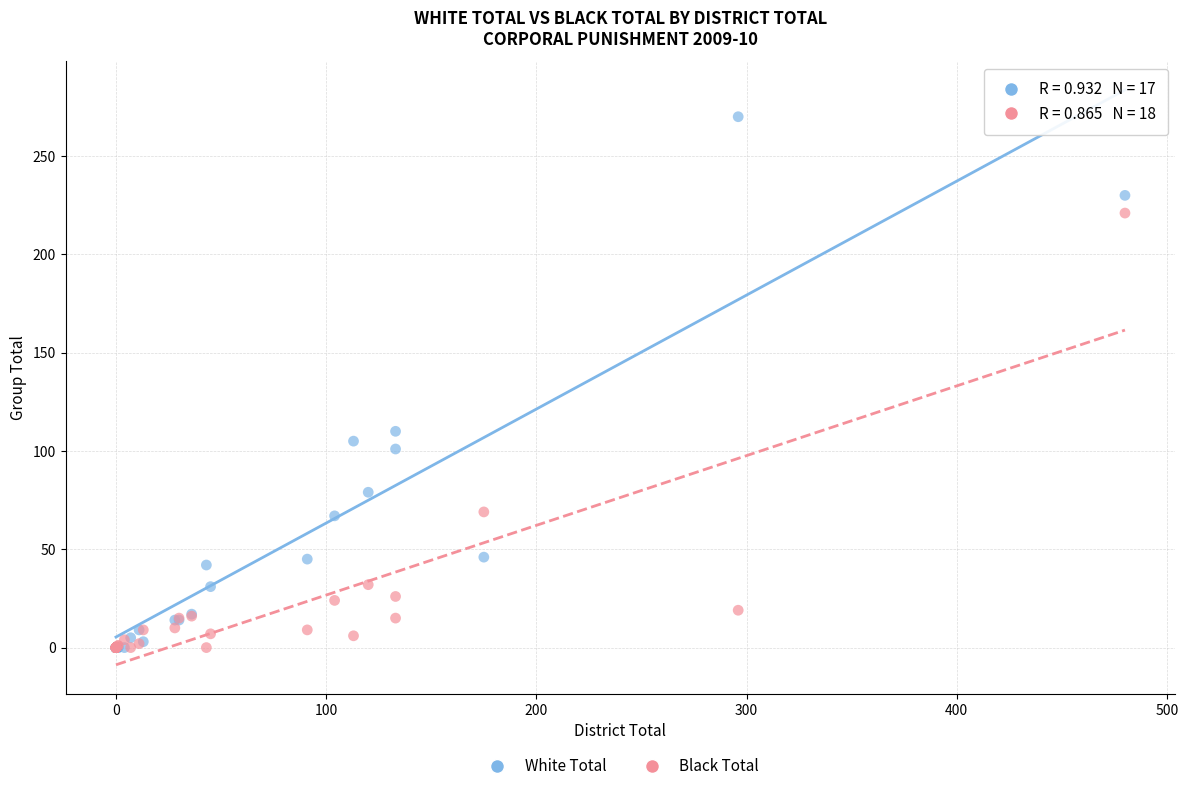

In the White Total series, what Y value is closest to 135?

110